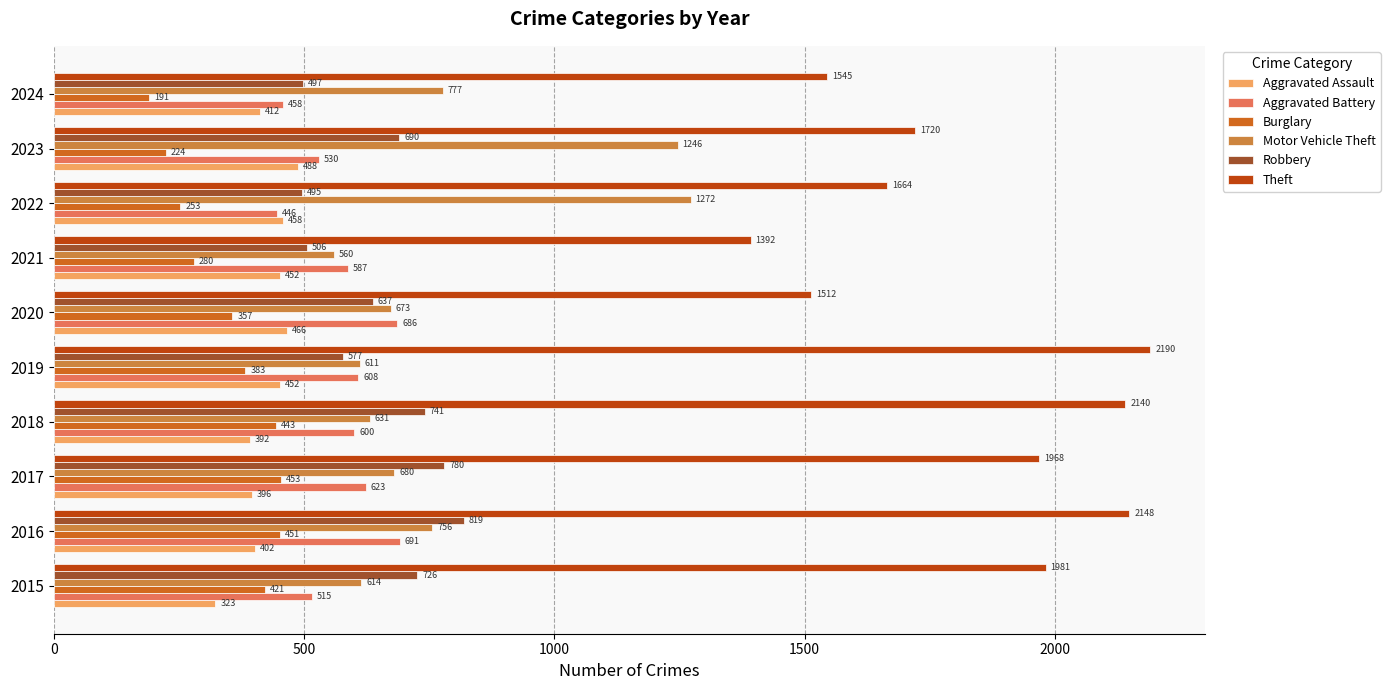

How many values in the Theft series are below 1968?

5